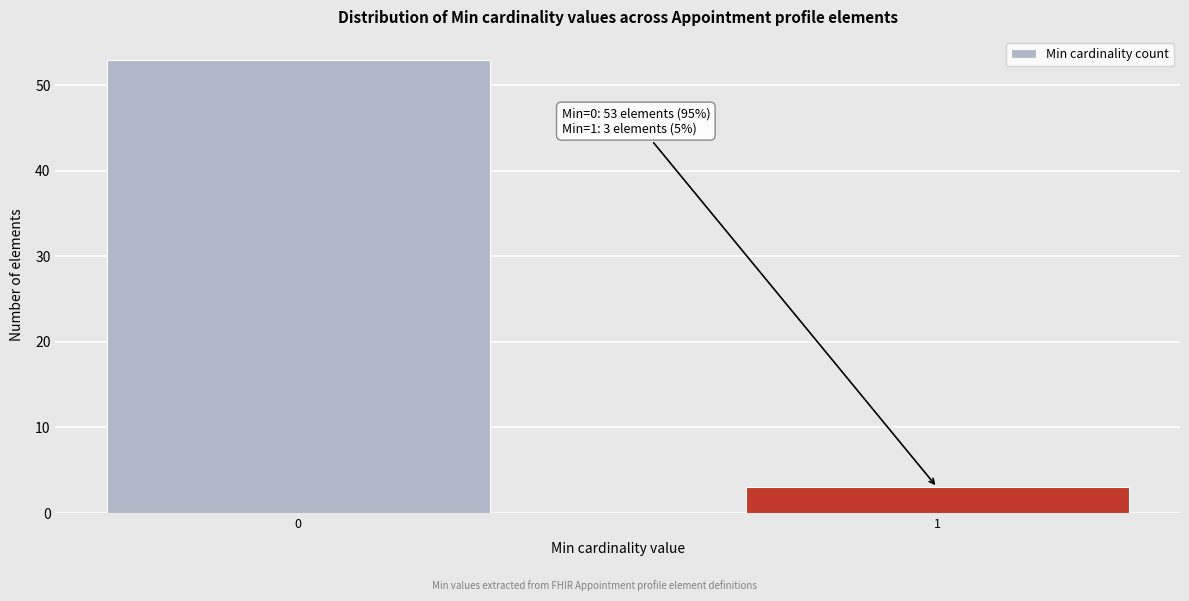

Reading left to right, transcribe all the data shown in this chart.

0=53	1=3